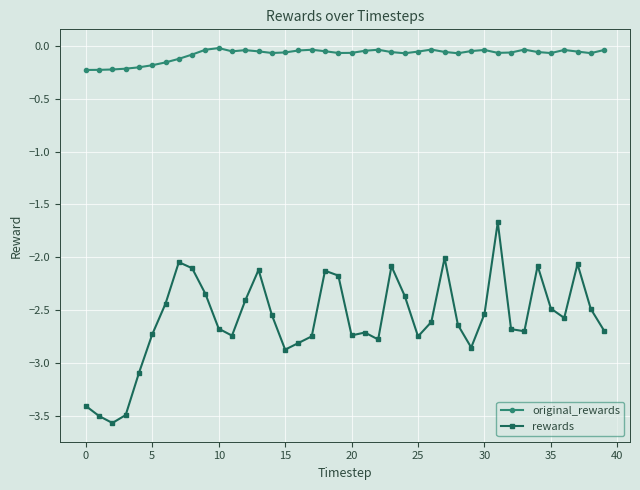

Which series has the largest range (max minus min)?

rewards